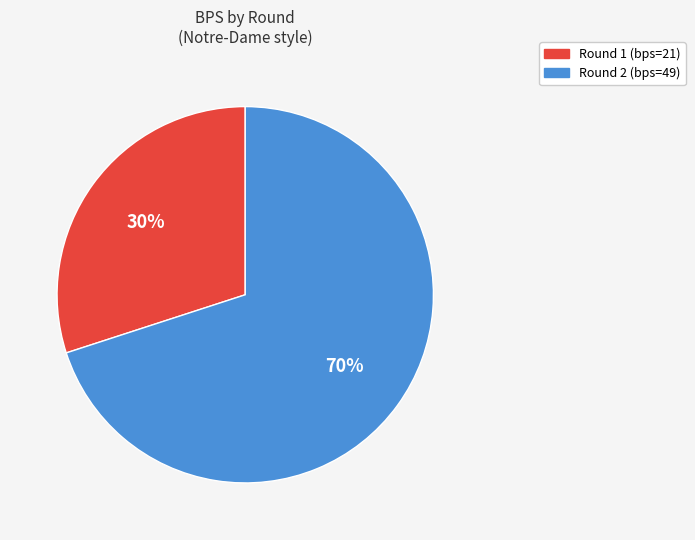

Is there a majority slice in this chart?

Yes